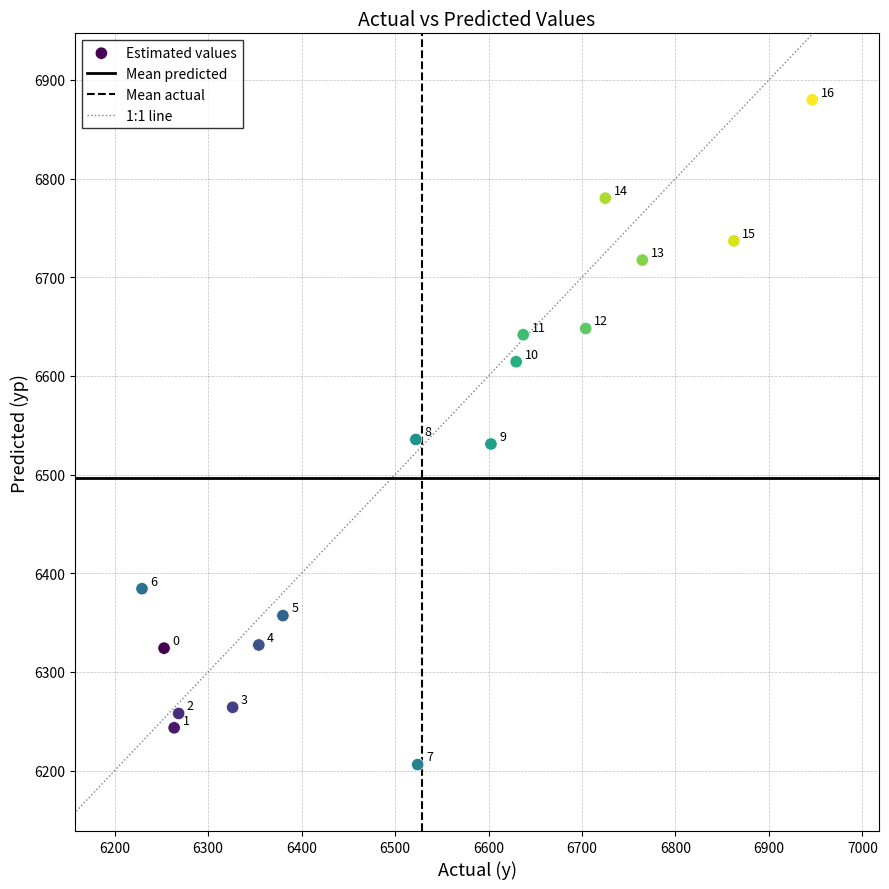

What Y value in the scatter plot is closest to 6542?

6535.6